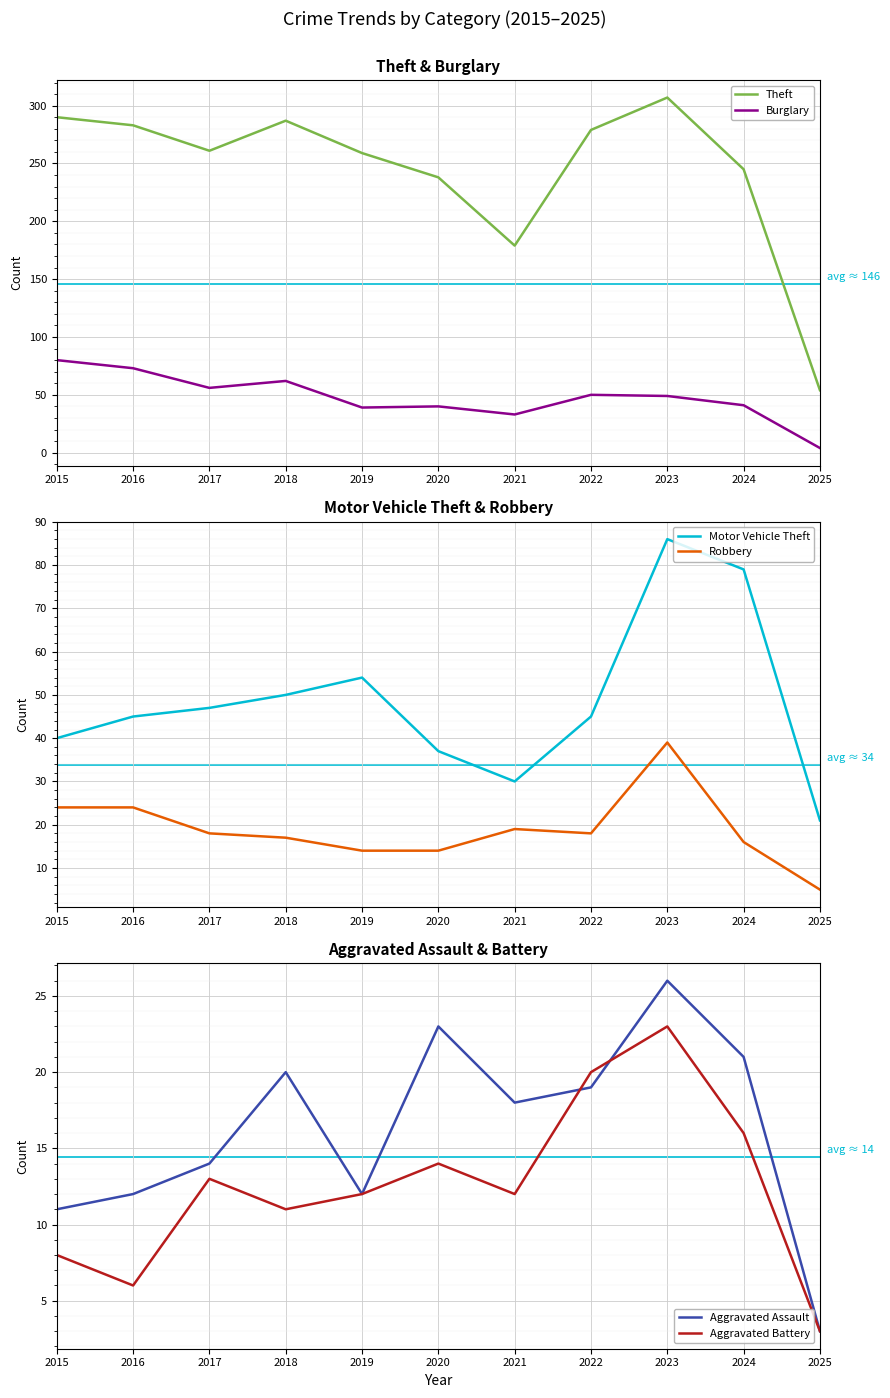

True or false: Aggravated Battery and Burglary intersect in this chart.

False